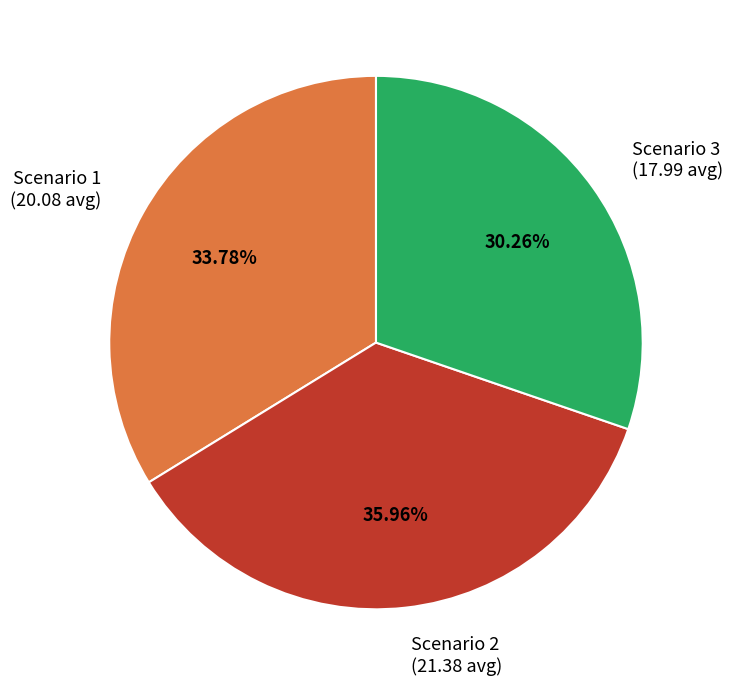

To the nearest percent, what is the combined percentage of Scenario 3 and Scenario 2?

66%